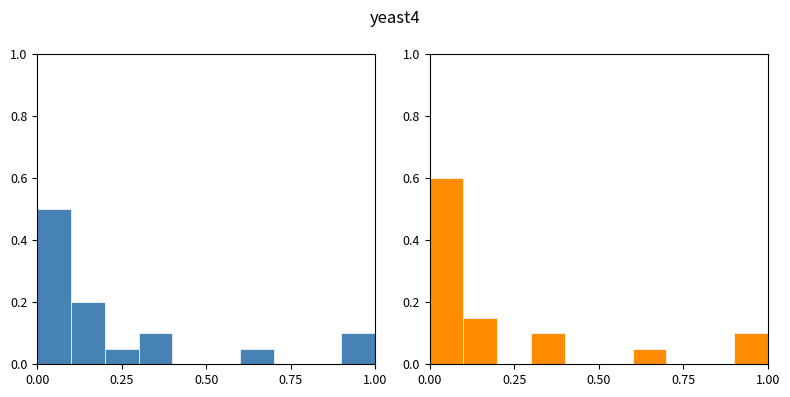

What is the label of the 9th bar from the right?

0.25